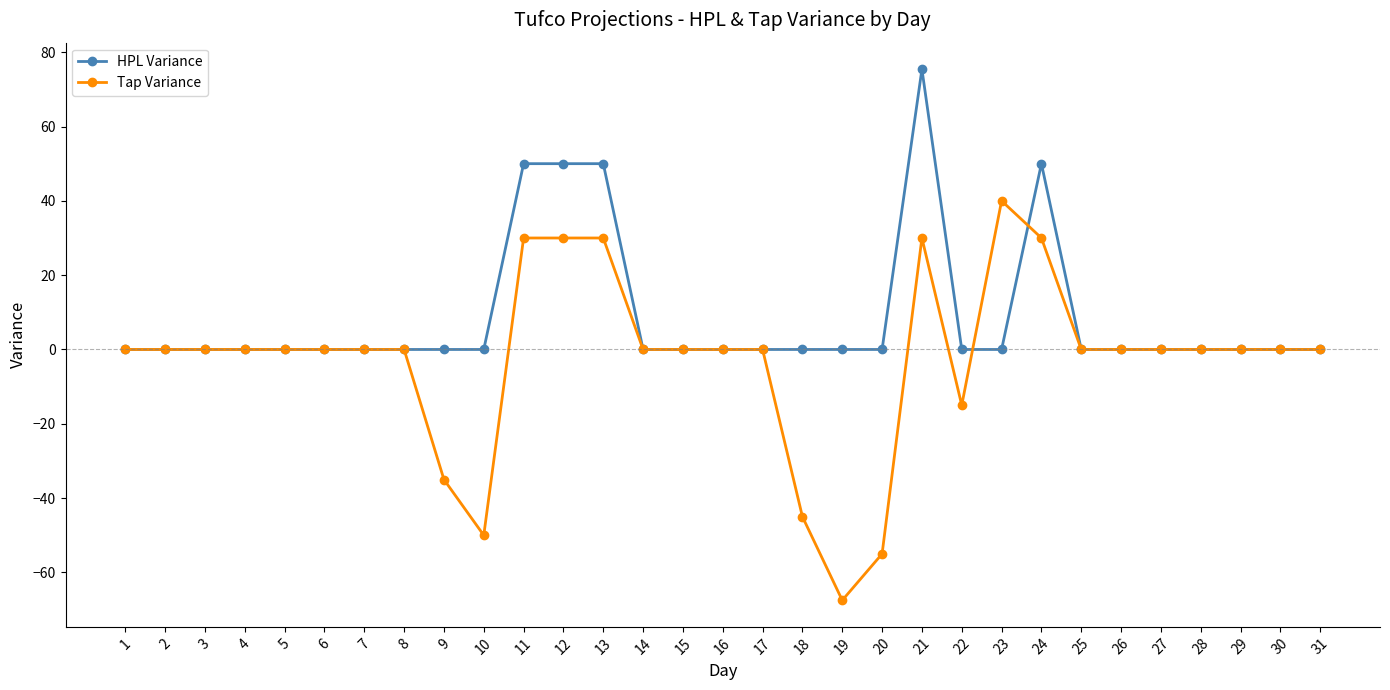

Which series has the largest total across all categories?

HPL Variance